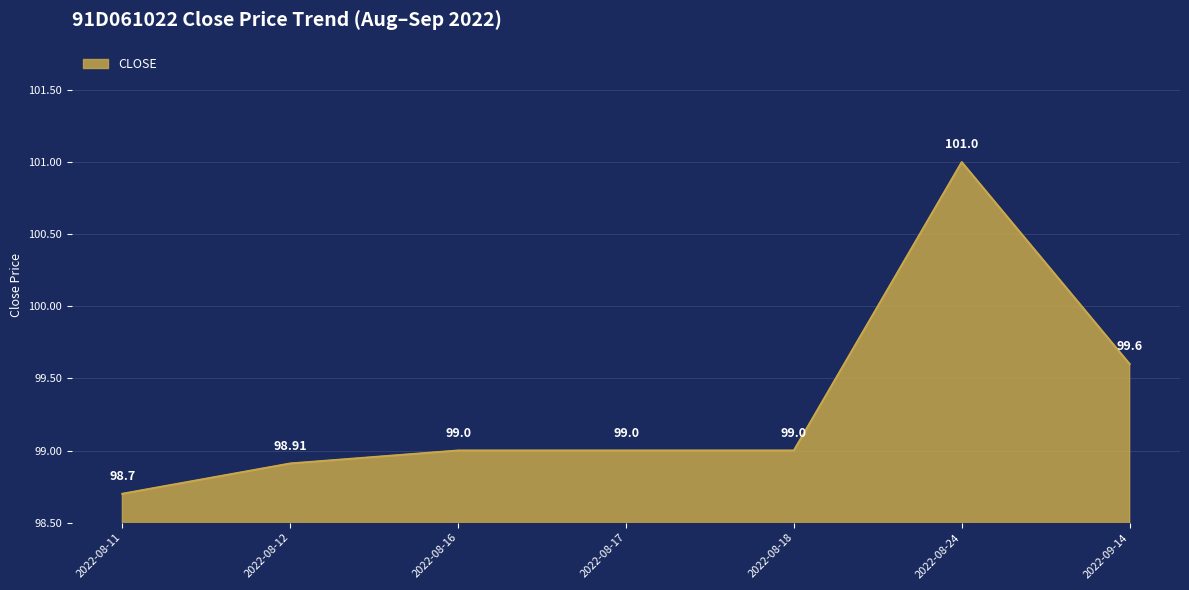

What position from the right is 2022-08-18?

3